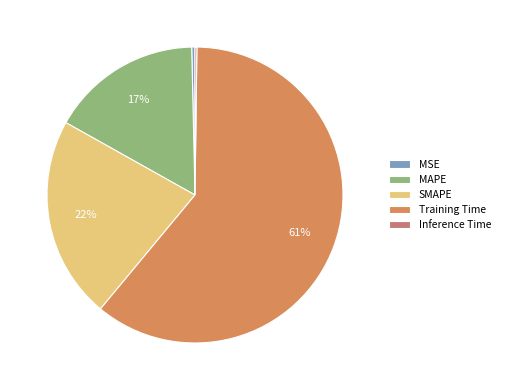

Between SMAPE and MSE, which is larger?

SMAPE